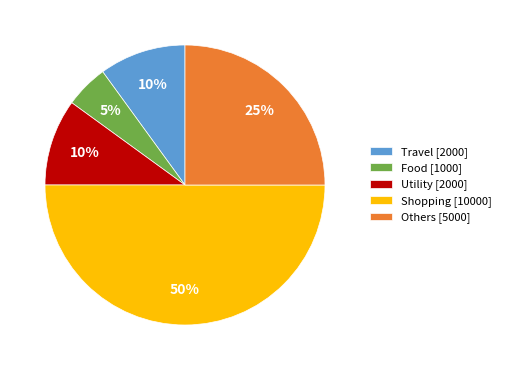

Which category has the biggest portion of the pie?

Shopping